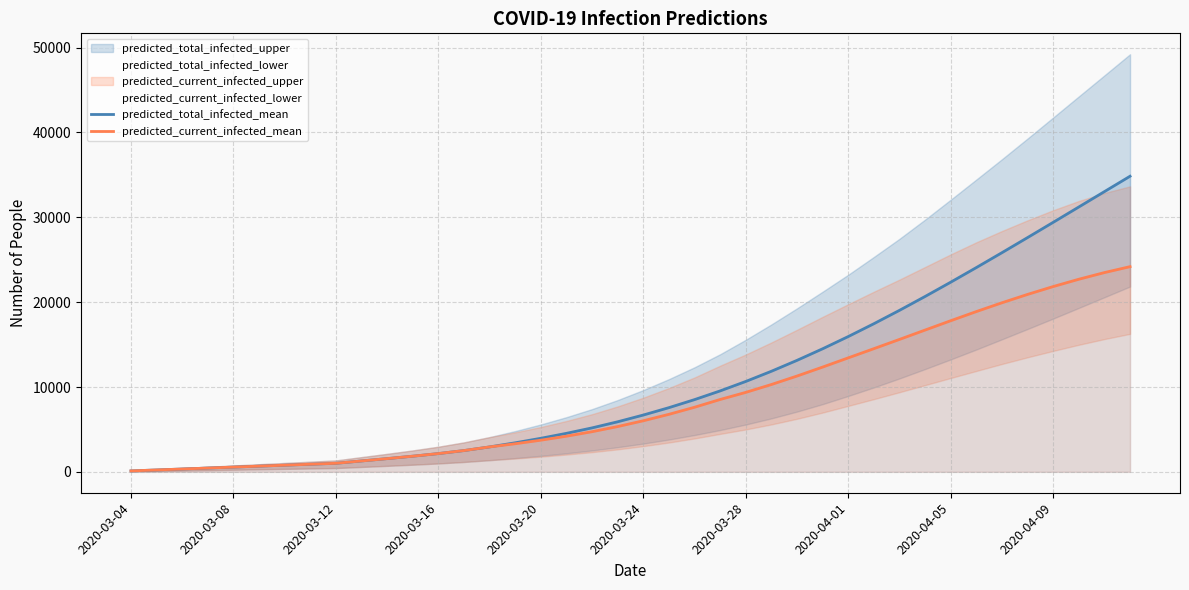

What is the sum of all predicted_current_infected_mean values?

340998